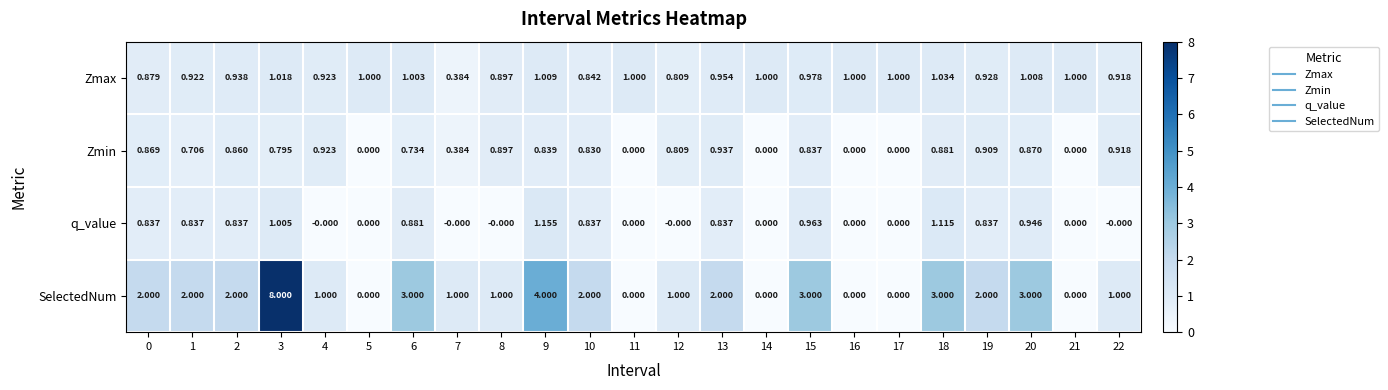

Rank the series by their maximum value, from highest to lowest.

SelectedNum, q_value, Zmax, Zmin